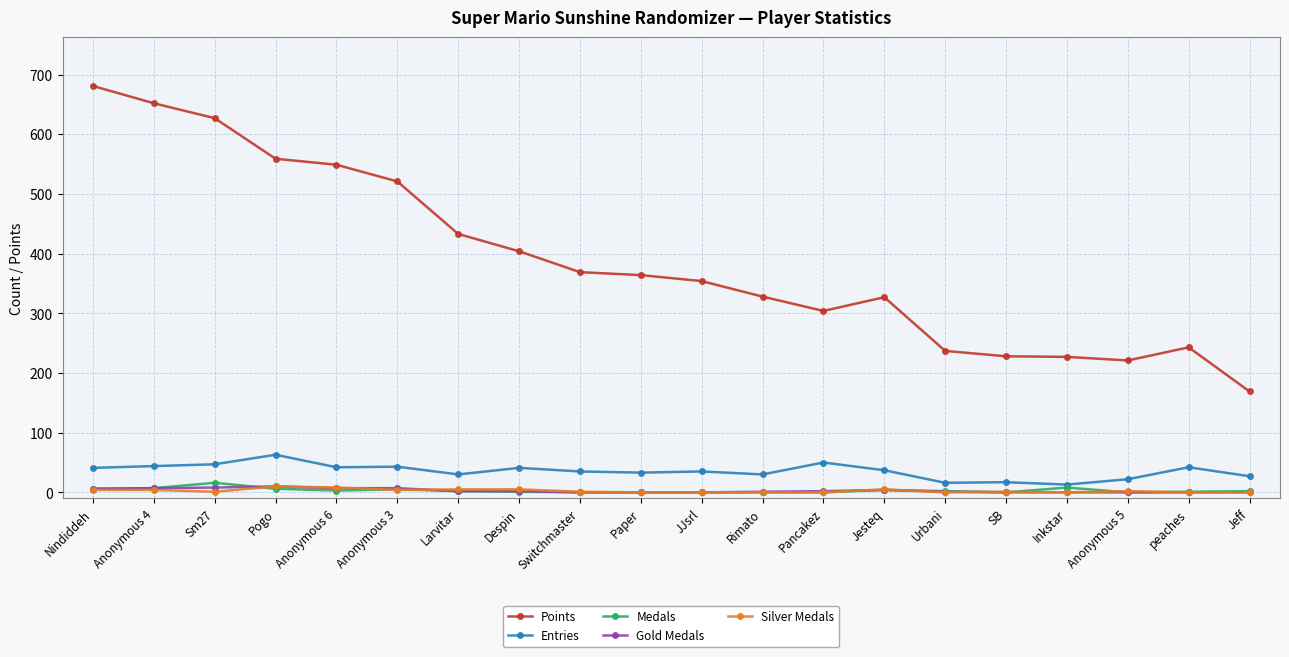

What is the label of the 12th point from the right?

Switchmaster